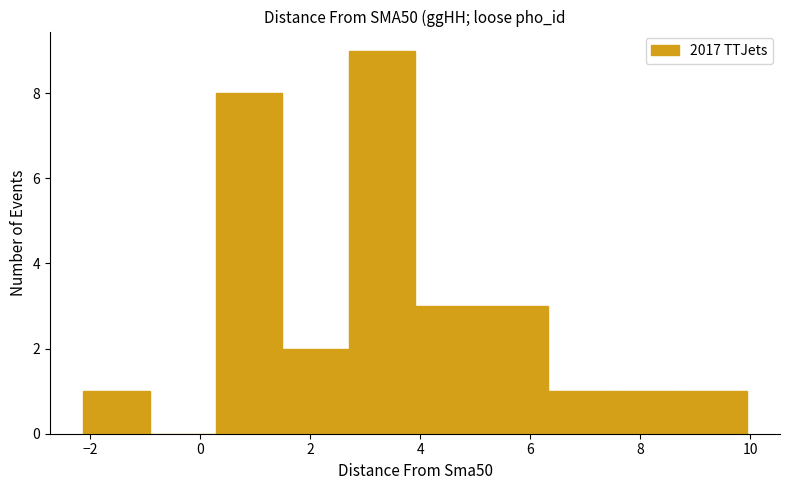

Which range on the x-axis has the tallest bar?

2.6 to 4.0